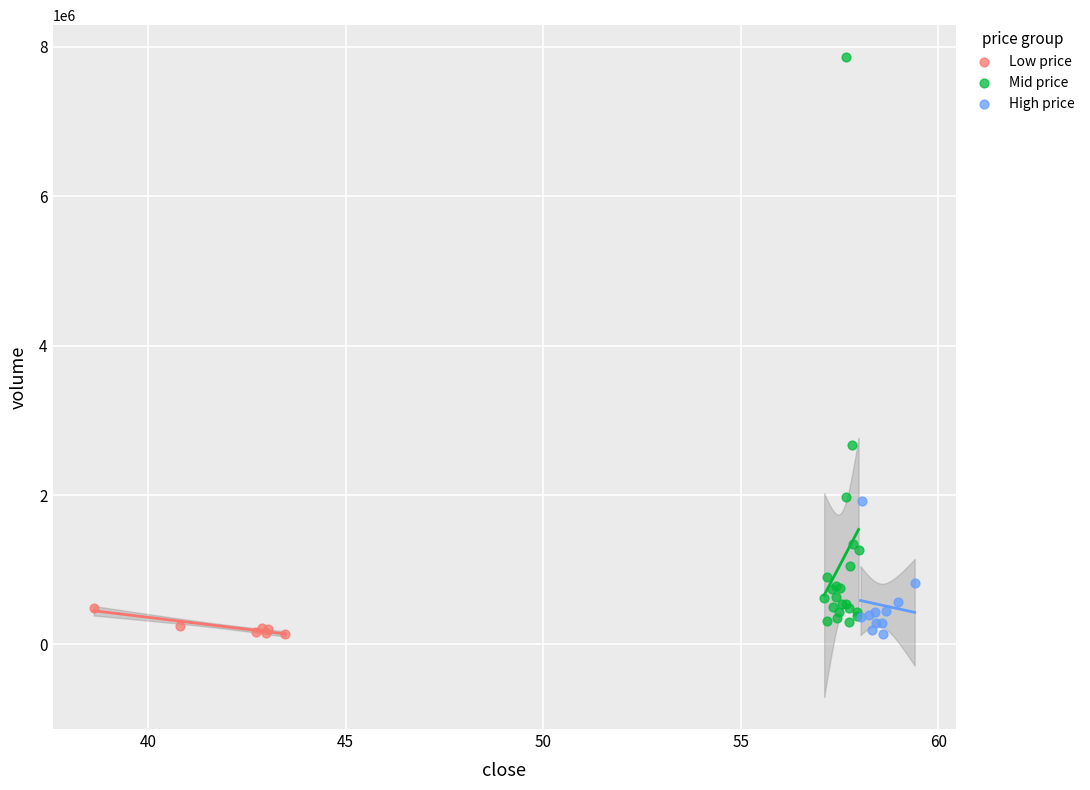

Which series reaches the maximum Y coordinate?

Mid price